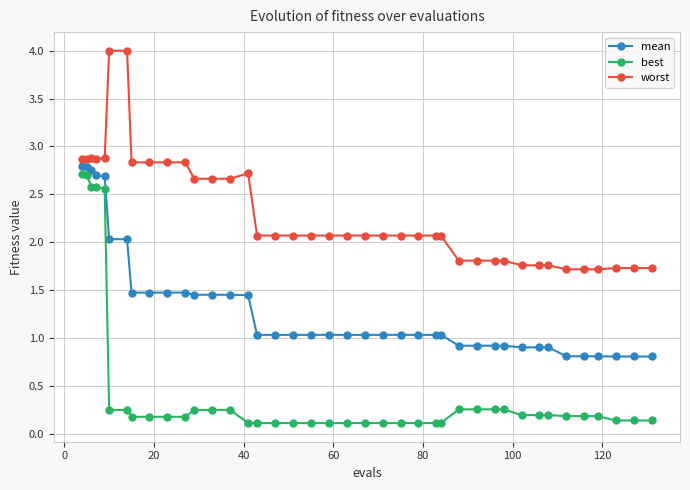

Rank the series by their average value, from lowest to highest.

best, mean, worst